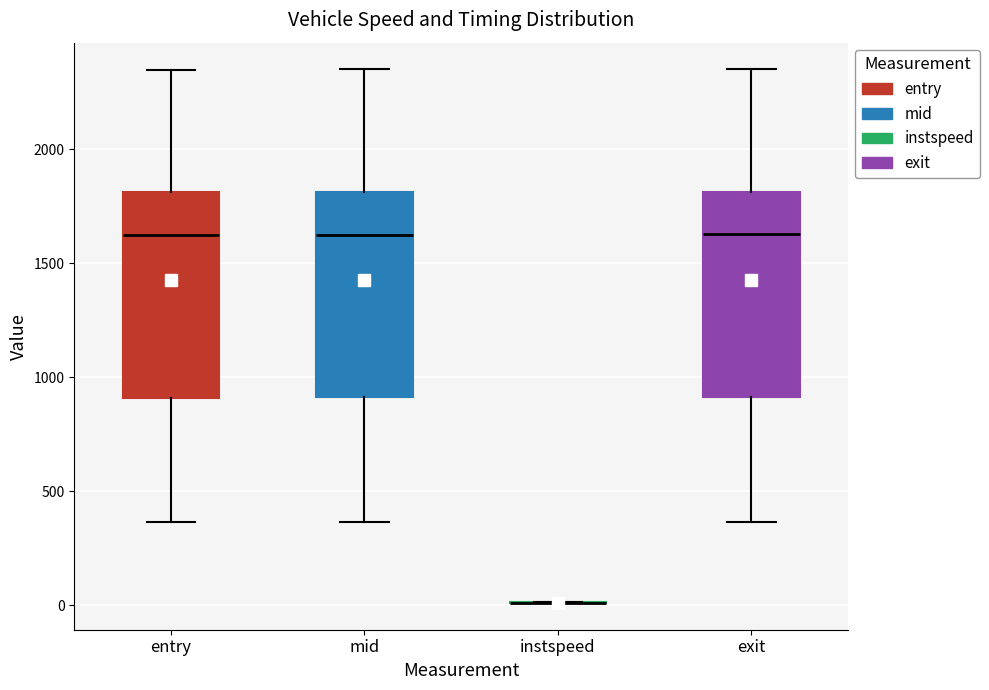

Reading left to right, transcribe this box plot: for each box, give where its median line is, the range the box spans, and where its two whiskers end, as read against the y-axis. The values are not printed on the chart, so give them approximately, as read against the axis.

entry: median 1600, box 900 to 1800, whiskers 350 to 2350
mid: median 1650, box 900 to 1800, whiskers 350 to 2350
instspeed: box collapsed to a line at 0, whiskers 0 to 0
exit: median 1650, box 900 to 1800, whiskers 350 to 2350